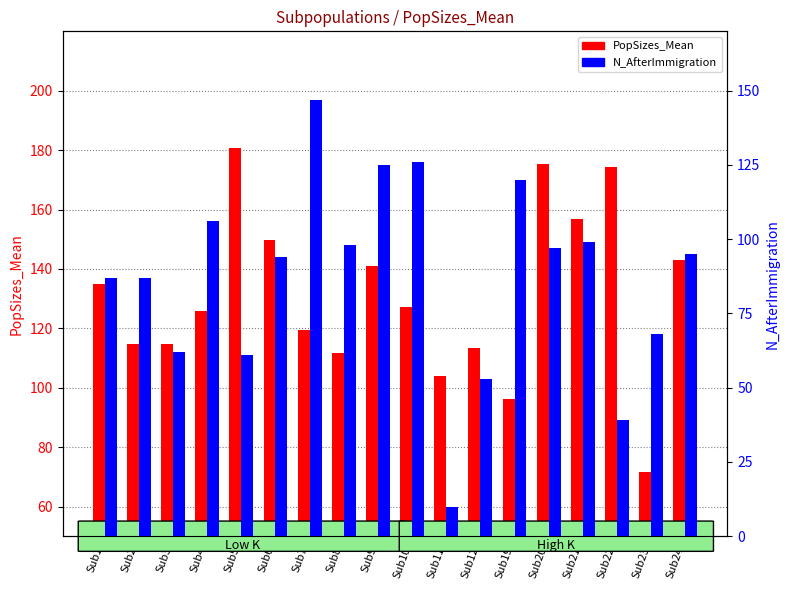

Reading right to left, list all the values displayed in this chart.

PopSizes_Mean: Sub24=142.9	Sub23=71.6	Sub22=174.5	Sub21=156.9	Sub20=175.3	Sub19=96.0	Sub12=113.5	Sub11=103.9	Sub10=127.0	Sub9=141.0	Sub8=111.5	Sub7=119.6	Sub6=149.8	Sub5=180.8	Sub4=125.9	Sub3=114.7	Sub2=114.7	Sub1=134.9
N_AfterImmigration: Sub24=95.0	Sub23=68.0	Sub22=39.0	Sub21=99.0	Sub20=97.0	Sub19=120.0	Sub12=53.0	Sub11=10.0	Sub10=126.0	Sub9=125.0	Sub8=98.0	Sub7=147.0	Sub6=94.0	Sub5=61.0	Sub4=106.0	Sub3=62.0	Sub2=87.0	Sub1=87.0